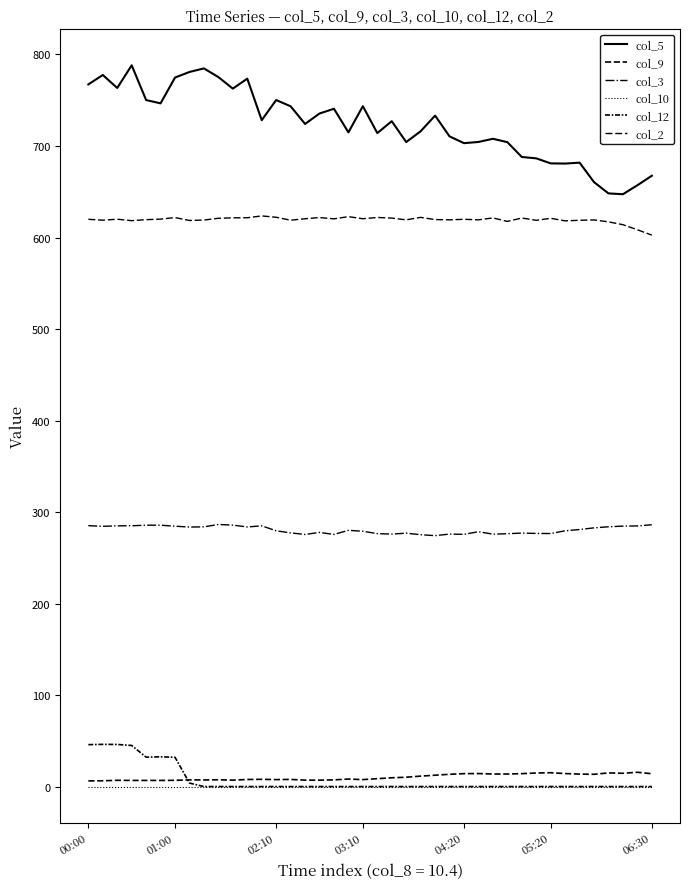

At which label does col_5 first exceed 727?

00:00